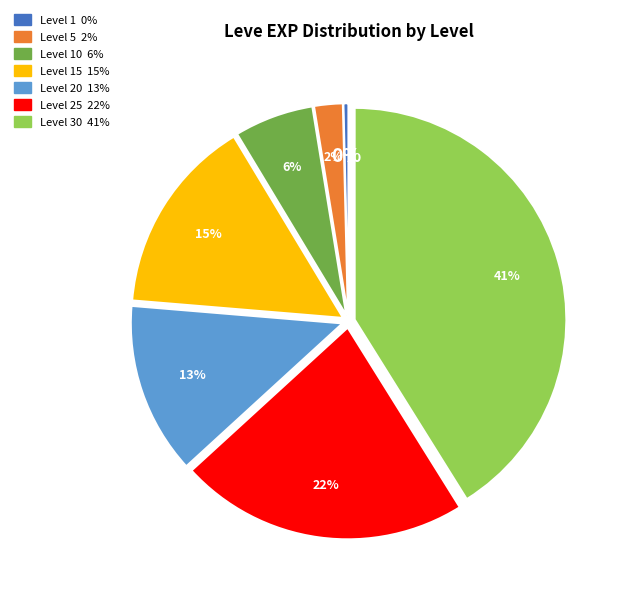

Is there a majority slice in this chart?

No